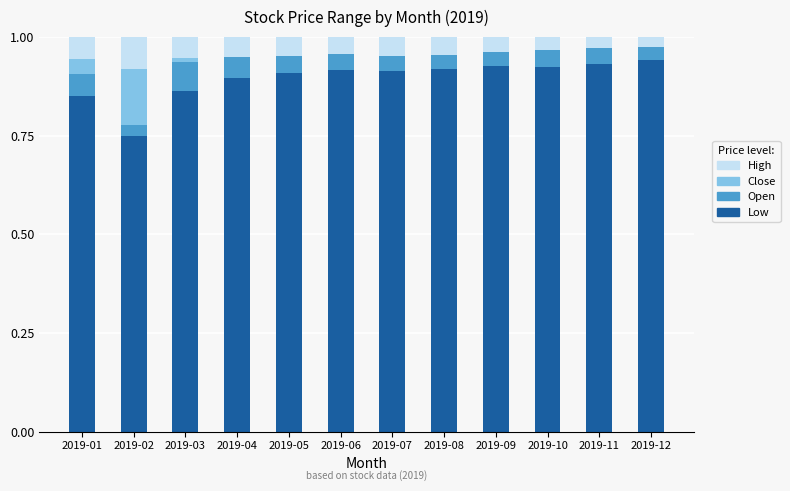

How many groups of bars are there?

12